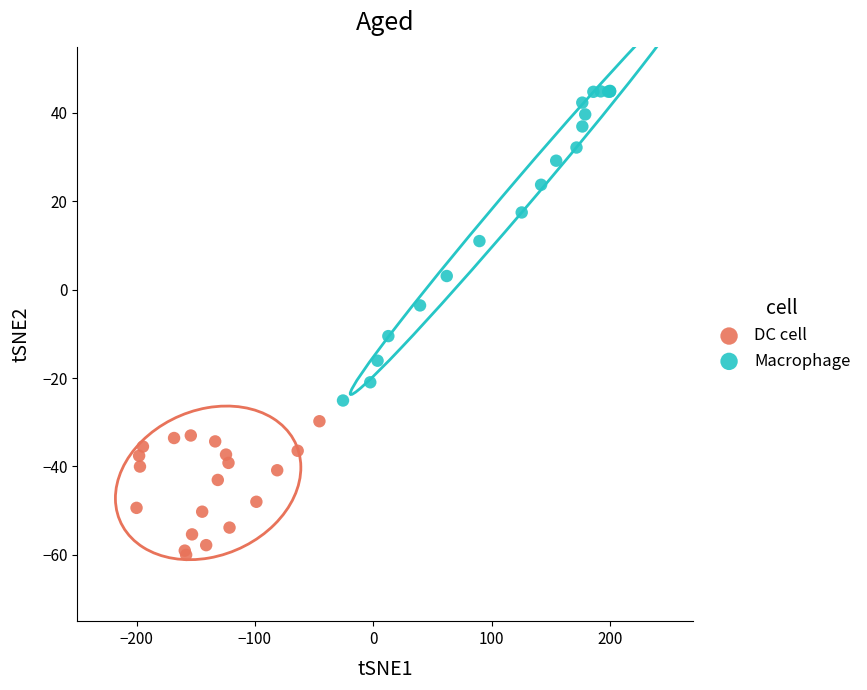

Which series has the largest Y range (max minus min)?

Macrophage